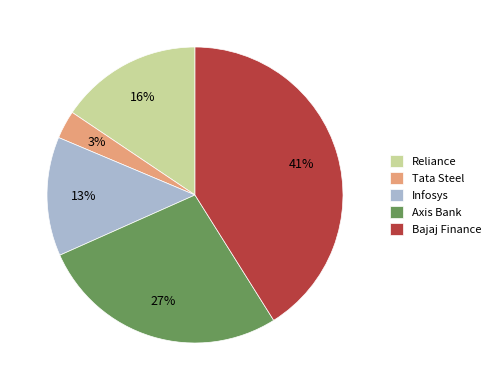

Do Infosys and Reliance together represent more than half of the pie?

No